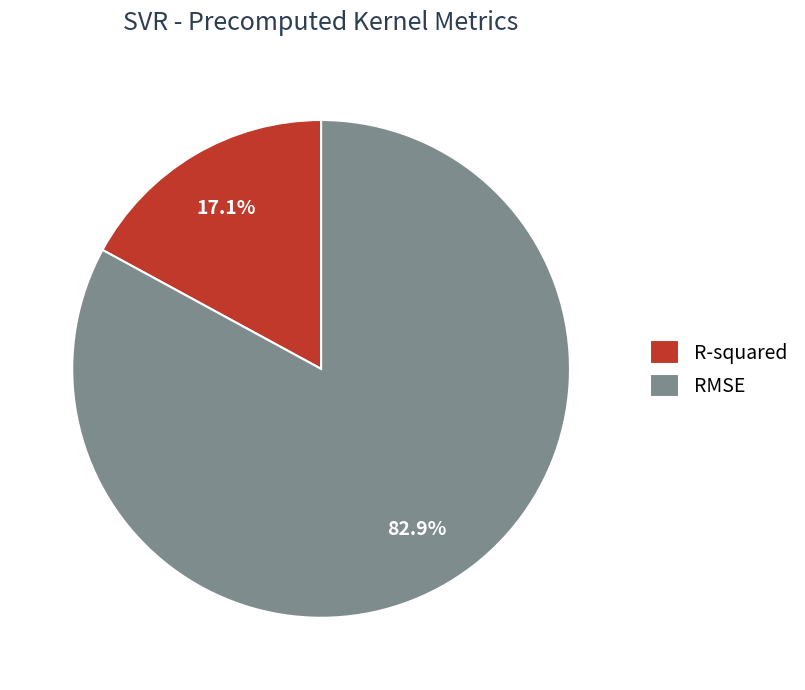

To the nearest percent, what portion does RMSE represent?

83%